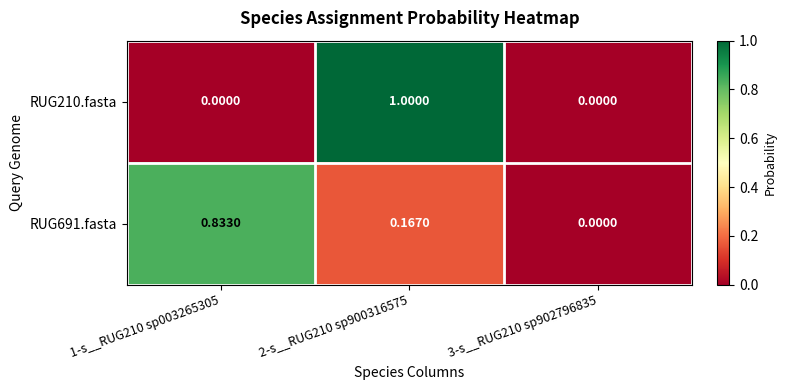

Is the value of RUG210.fasta at 2-s__RUG210 sp900316575 greater than the value of RUG691.fasta at 2-s__RUG210 sp900316575?

Yes